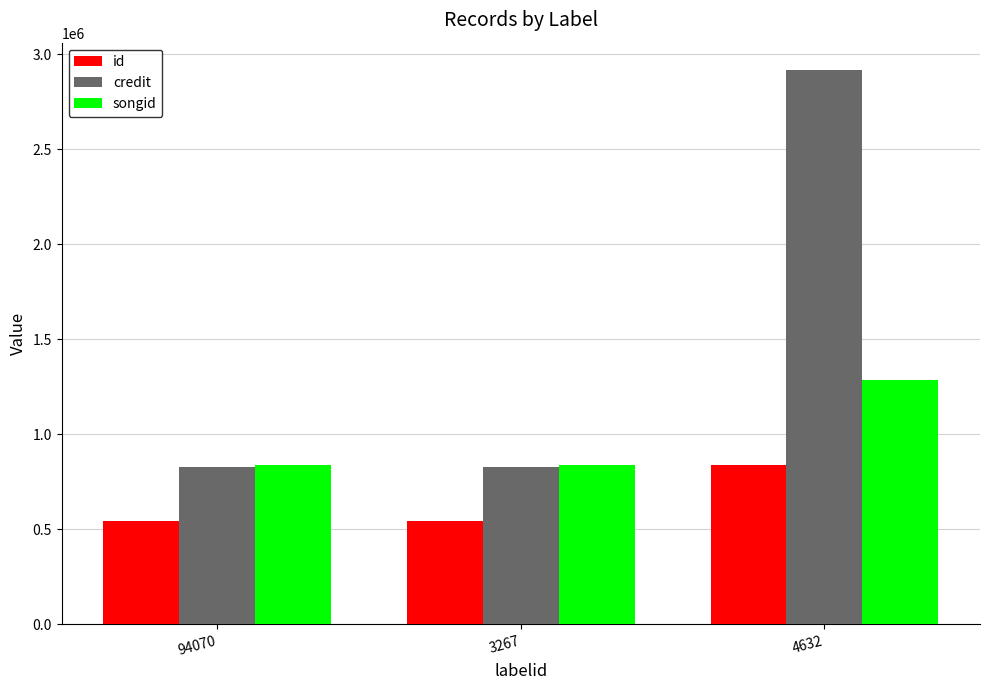

How many bars are there in total?

9